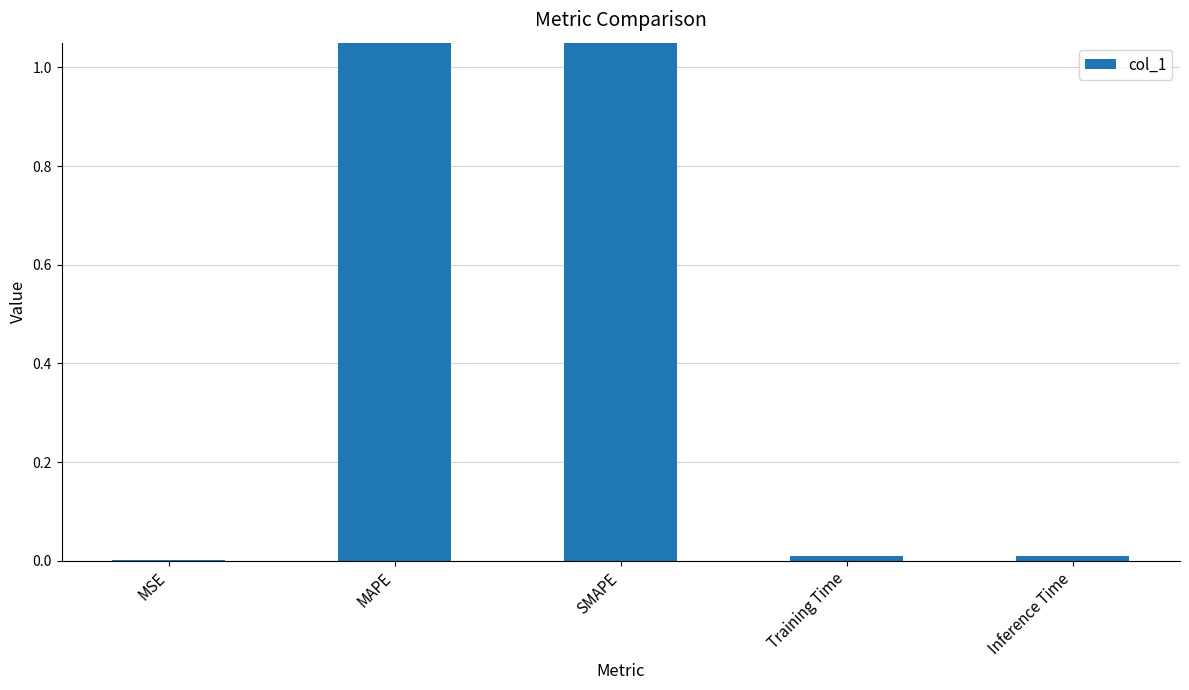

How many series are shown in this chart?

1